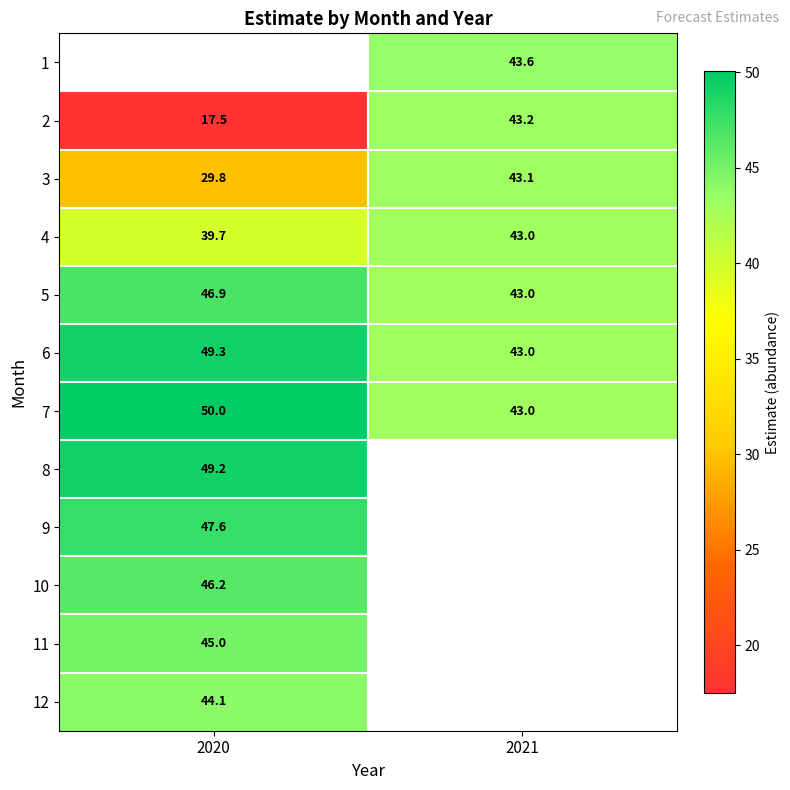

The value of 7 at 2020 is 31.4. True or false?

False